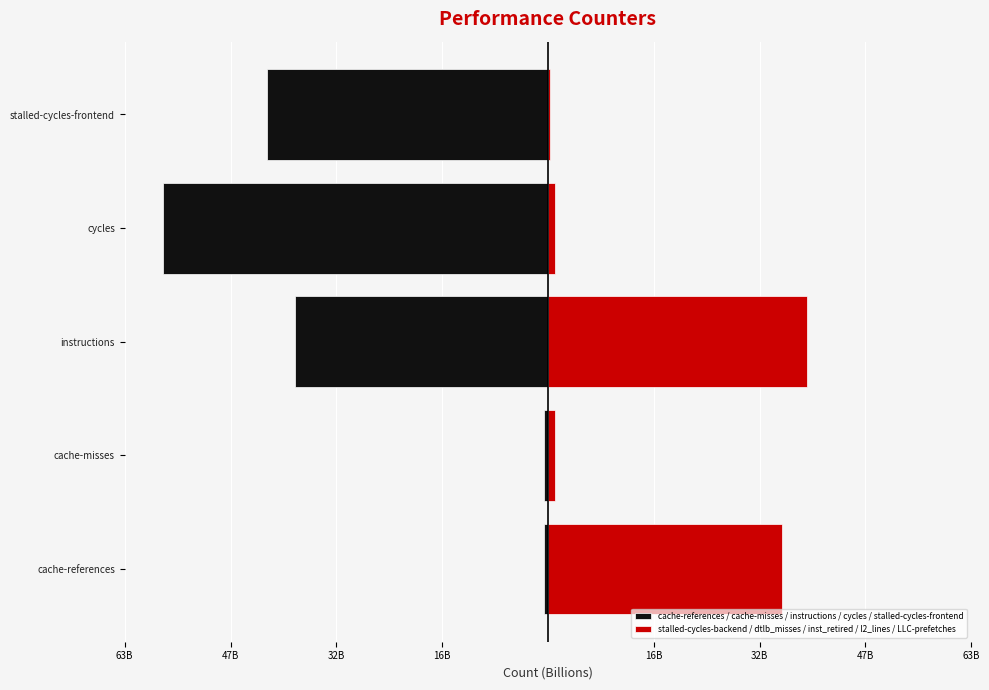

What is the sum of all stalled-cycles-backend / dtlb_misses / inst_retired / l2_lines / LLC-prefetches values?

76124206373